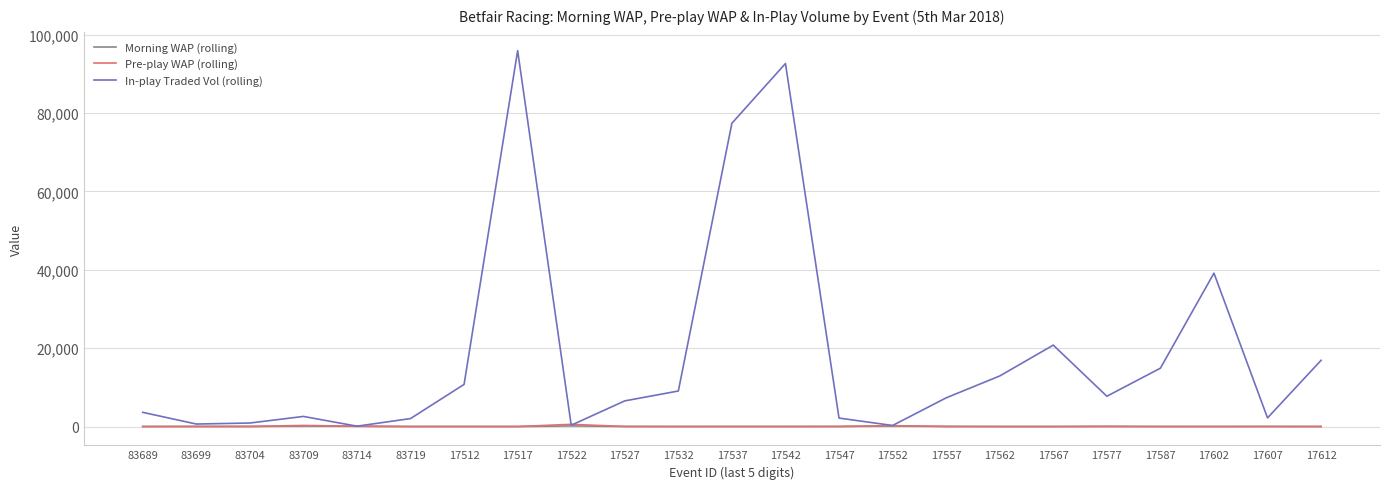

Is it true that In-play Traded Vol (rolling) equals 6934.6 at 17567?

False